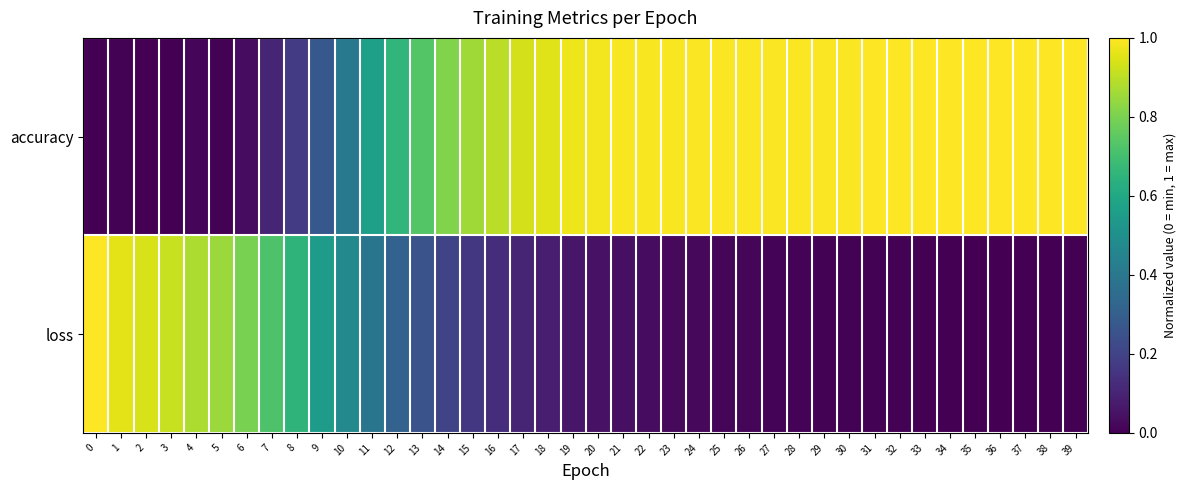

List the series in order of their peak value, lowest first.

accuracy, loss